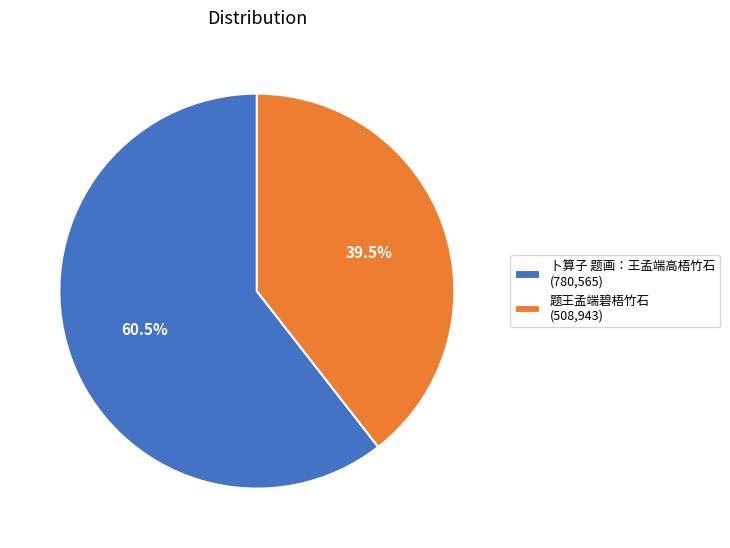

To the nearest percent, what is the difference between the largest and smallest slice percentages?

21%